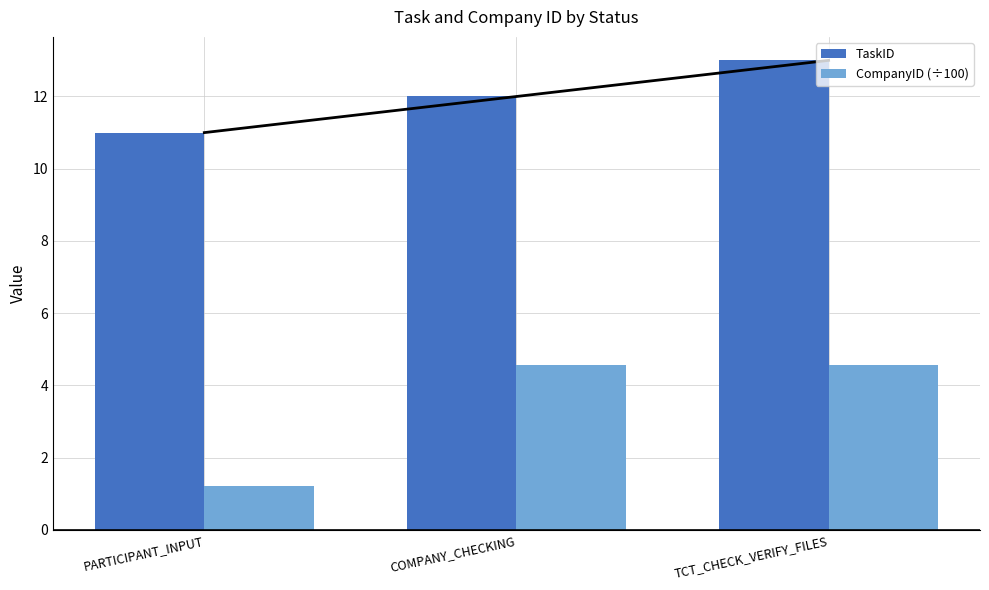

Rank the series by their average value, from lowest to highest.

CompanyID (÷100), TaskID